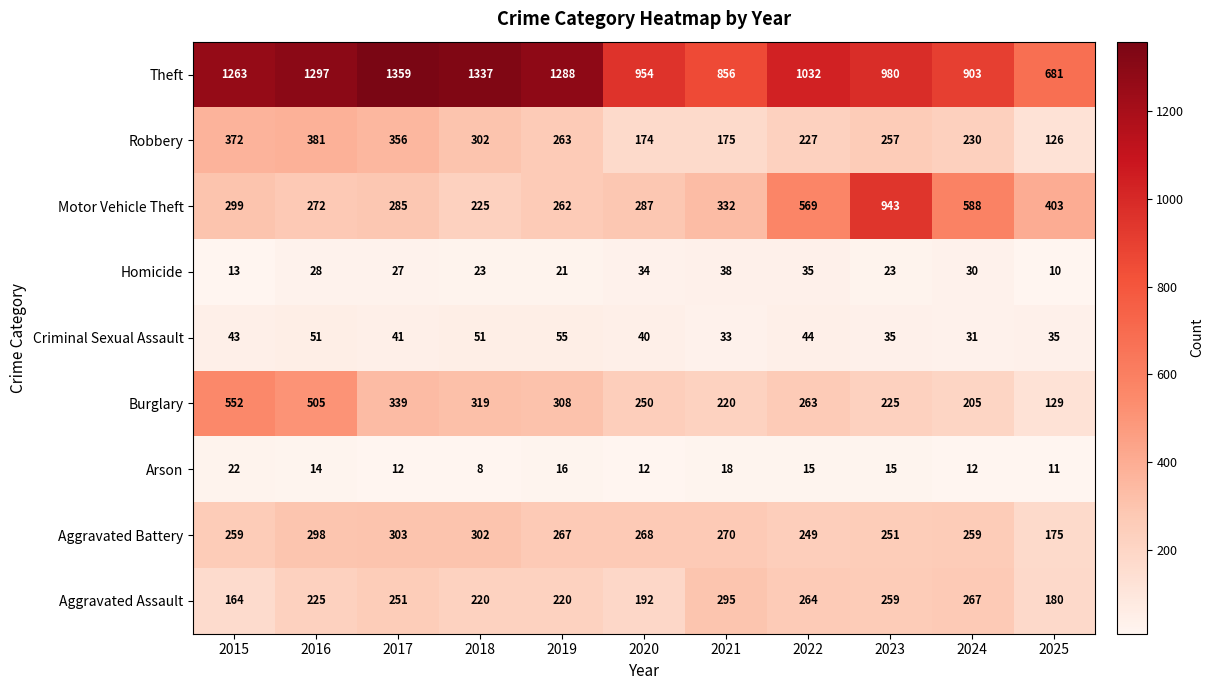

Between 2020 and 2021, which series saw the biggest shift?

Aggravated Assault